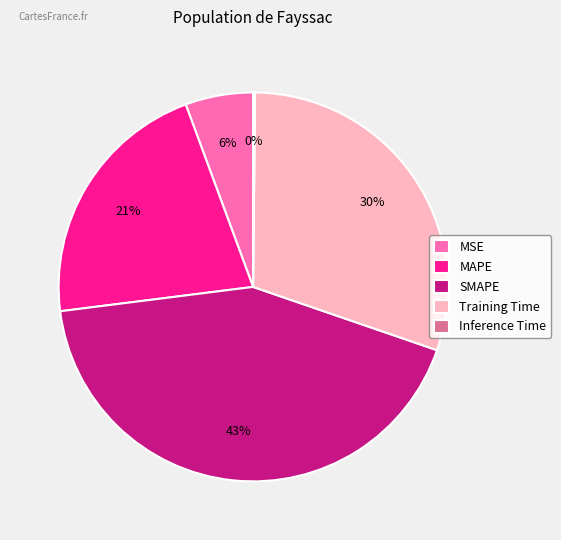

To the nearest percent, what portion does Training Time represent?

30%